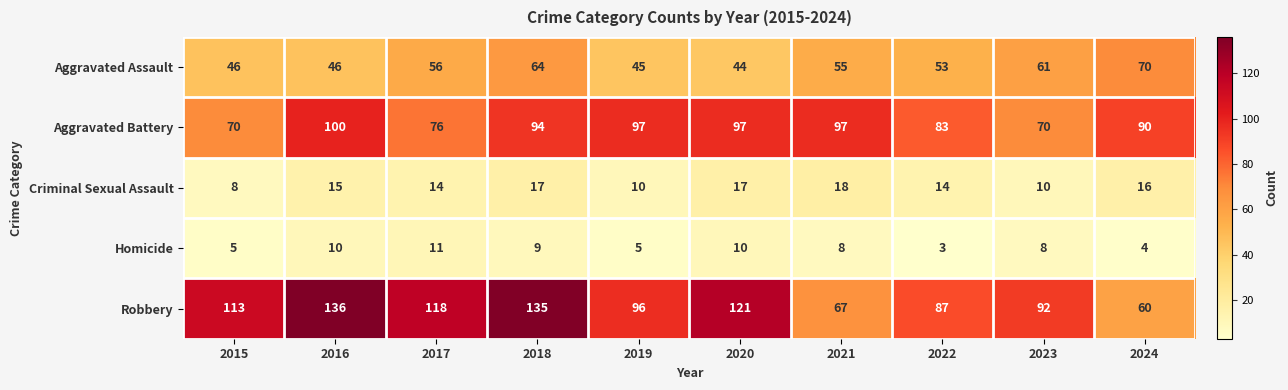

What is the difference between the Aggravated Assault values at 2018 and 2020?

20